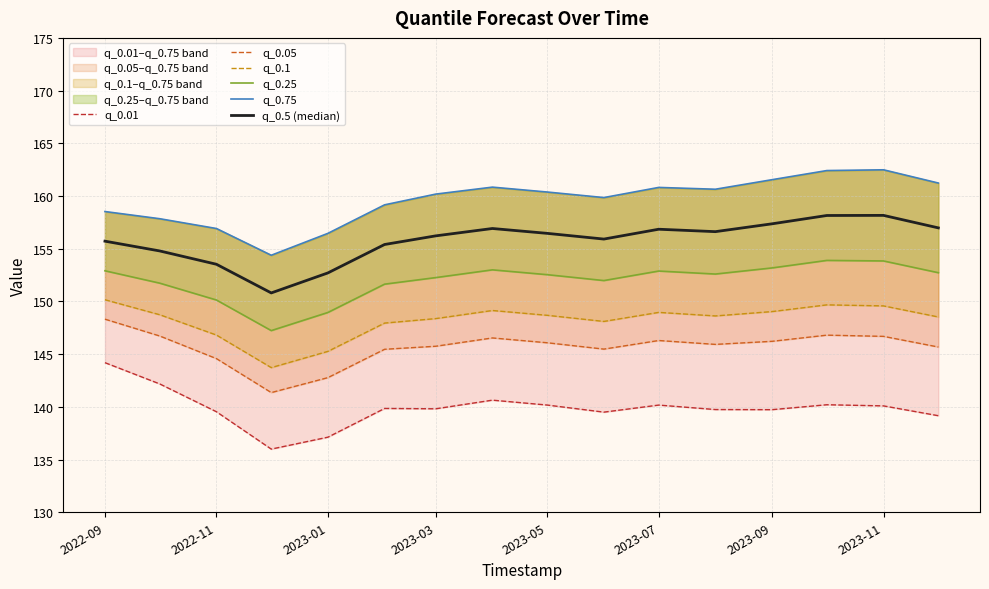

Is it true that q_0.25 equals 208.9 at 2022-11?

False